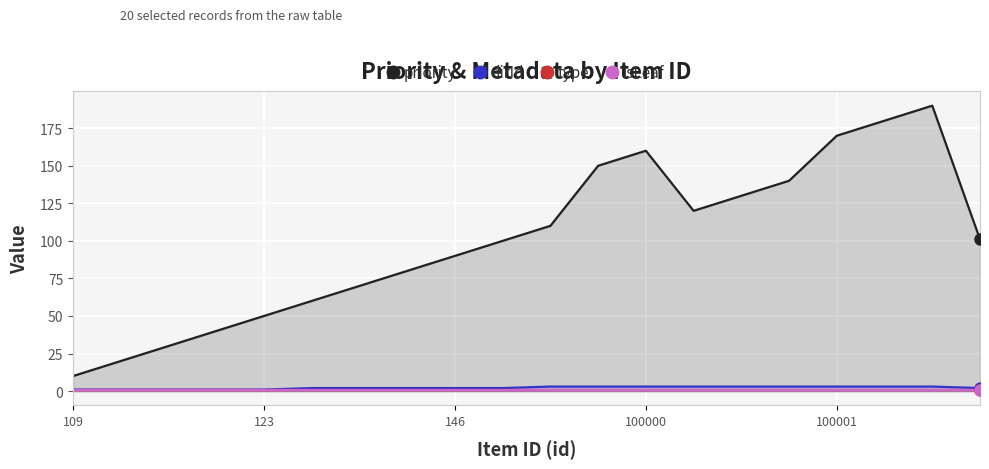

What are all the series names shown in the legend?

priority, dirId, type, isLeaf